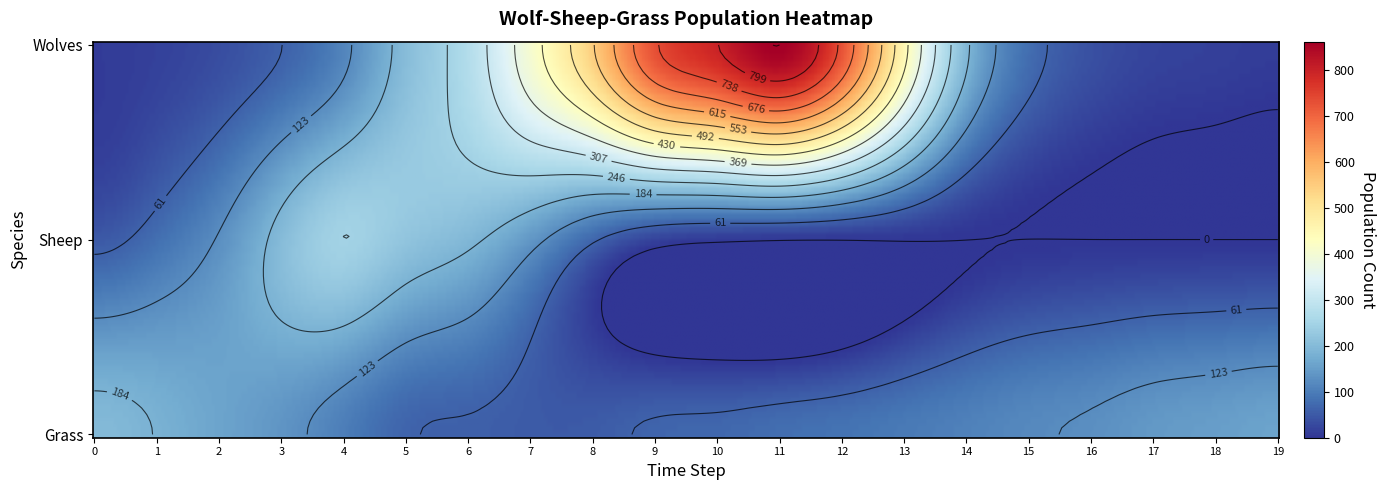

True or false: 1 has a value of 0 at 17.

True